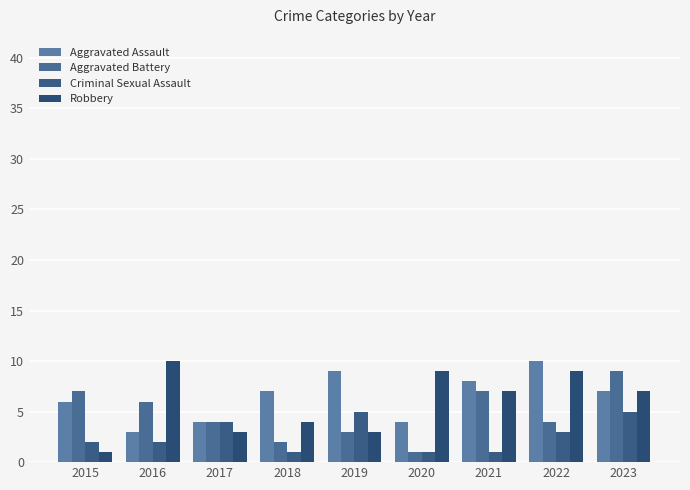

Reading right to left, transcribe all the data shown in this chart.

Aggravated Assault: 7	10	8	4	9	7	4	3	6
Aggravated Battery: 9	4	7	1	3	2	4	6	7
Criminal Sexual Assault: 5	3	1	1	5	1	4	2	2
Robbery: 7	9	7	9	3	4	3	10	1